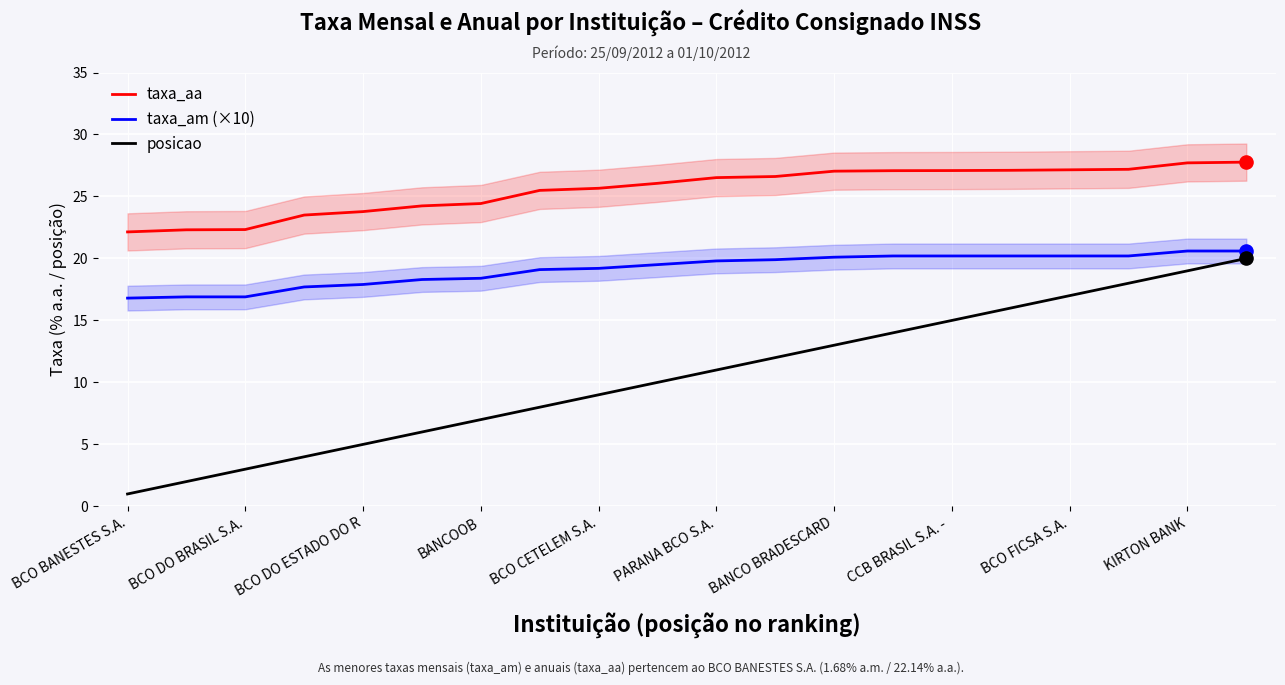

What are all the series names shown in the legend?

taxa_aa, taxa_am (×10), posicao